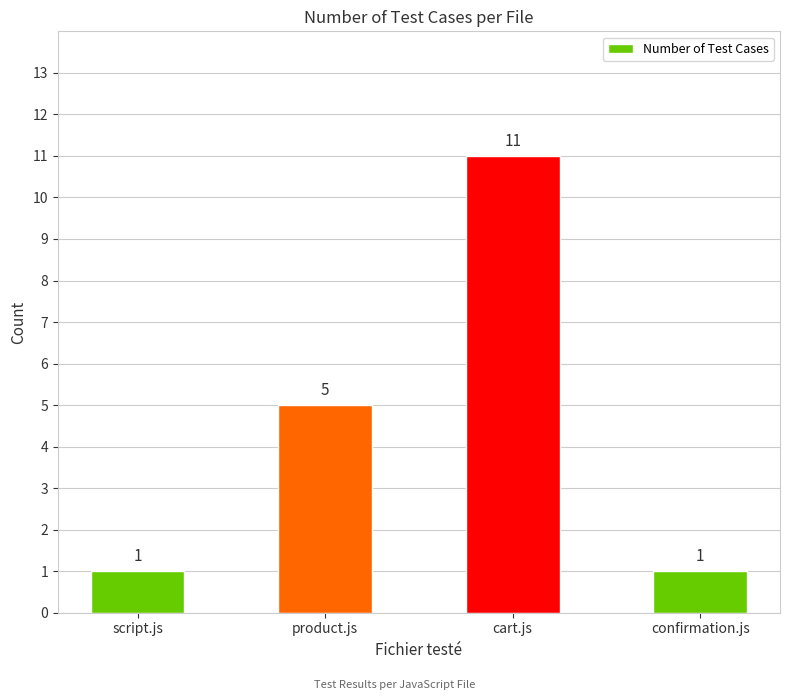

True or false: the data shows 11 at cart.js.

True